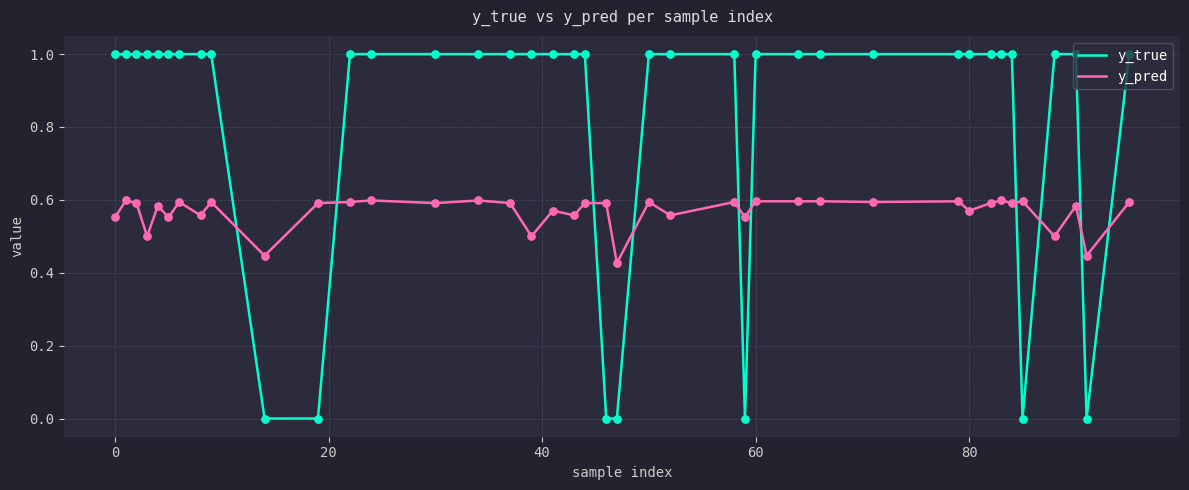

What are all the series names shown in the legend?

y_true, y_pred